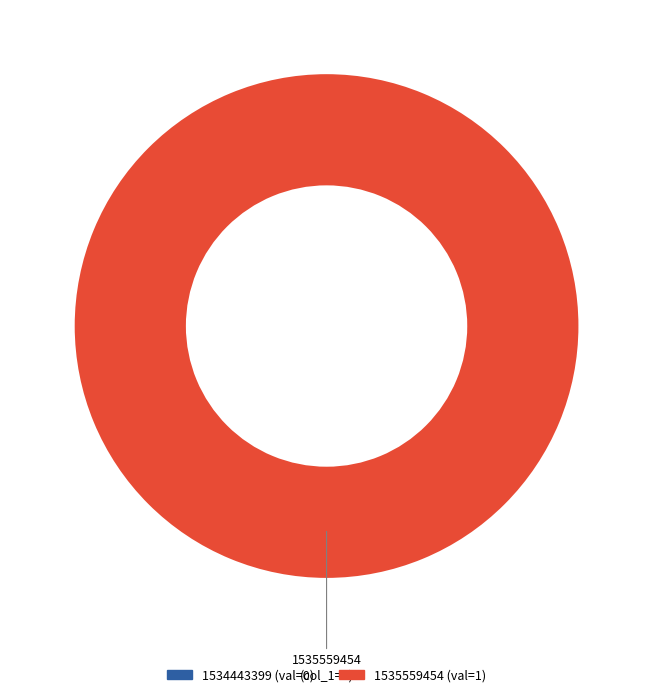

To the nearest percent, what percentage of the pie is 1535559454?

100%